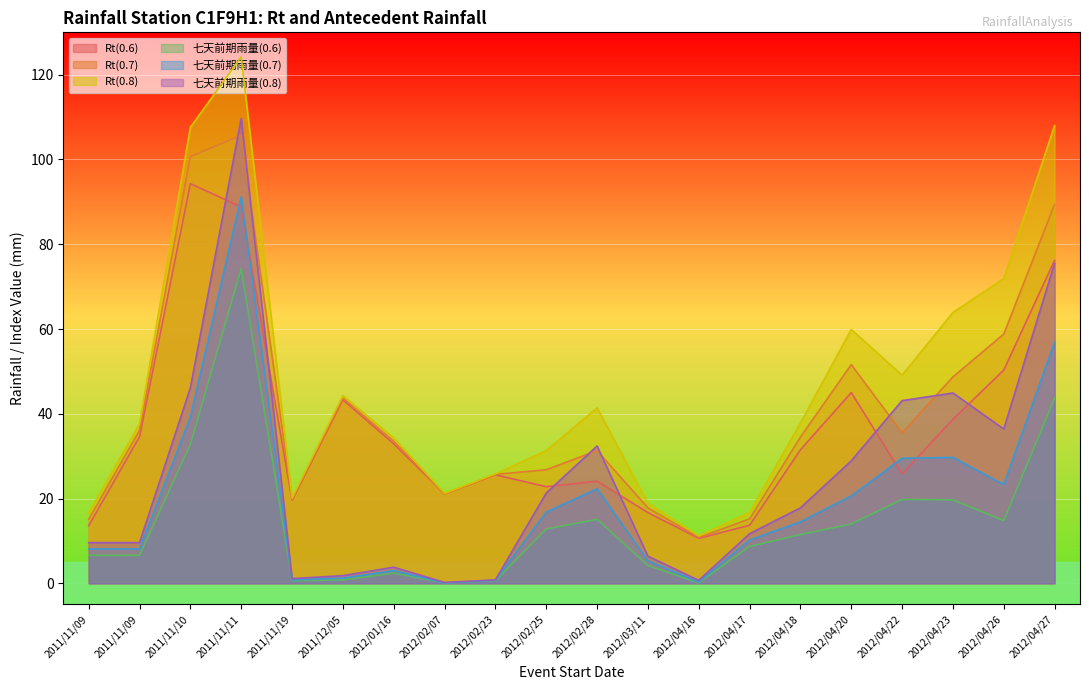

True or false: 七天前期雨量(0.8) and 七天前期雨量(0.6) intersect in this chart.

False